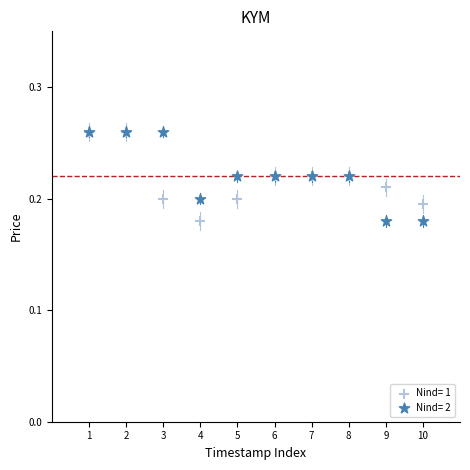

What are all the series names shown in the legend?

Nind= 1, Nind= 2